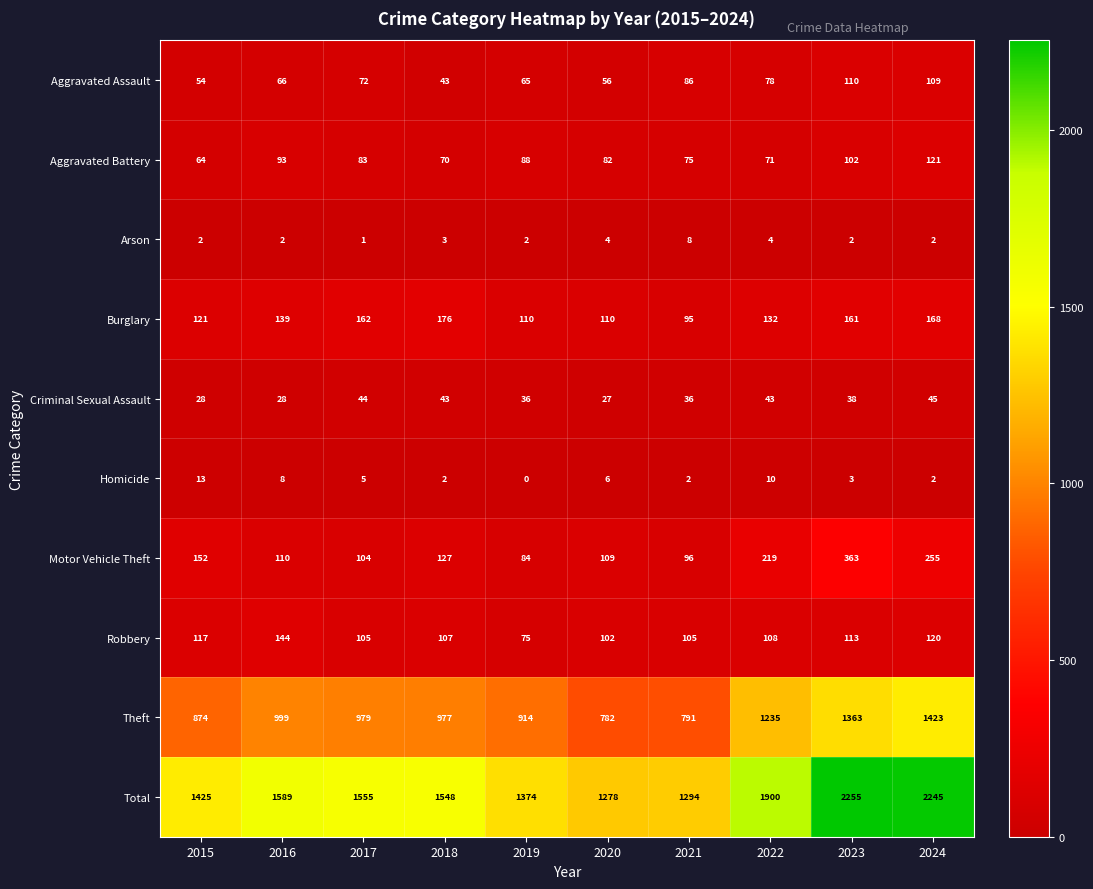

Which series has the largest total across all categories?

Total